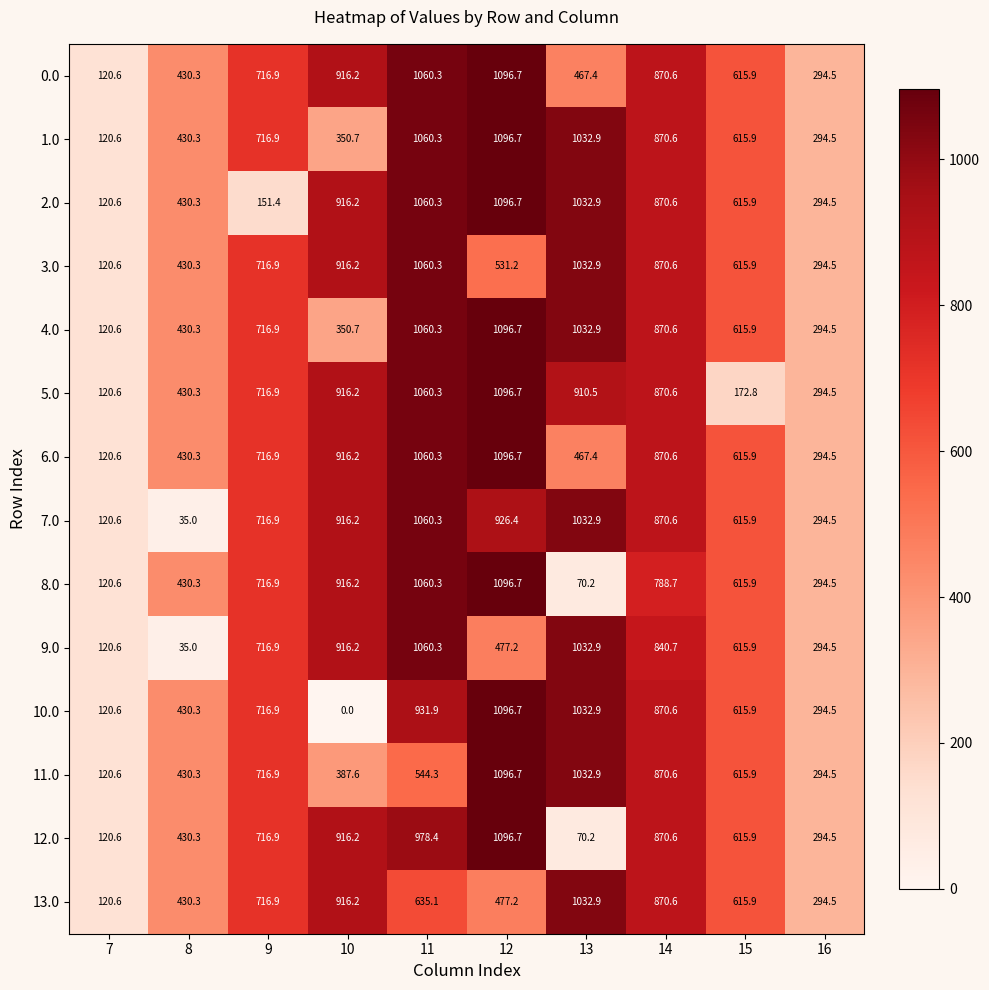

Which label corresponds to the smallest value in the chart?

10